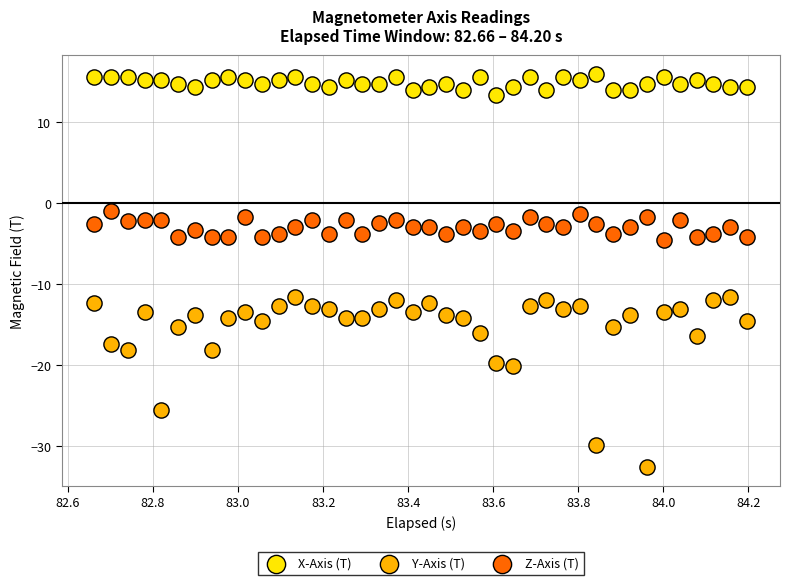

Across all data points, what is the range of Y values (max minus min)?

48.5